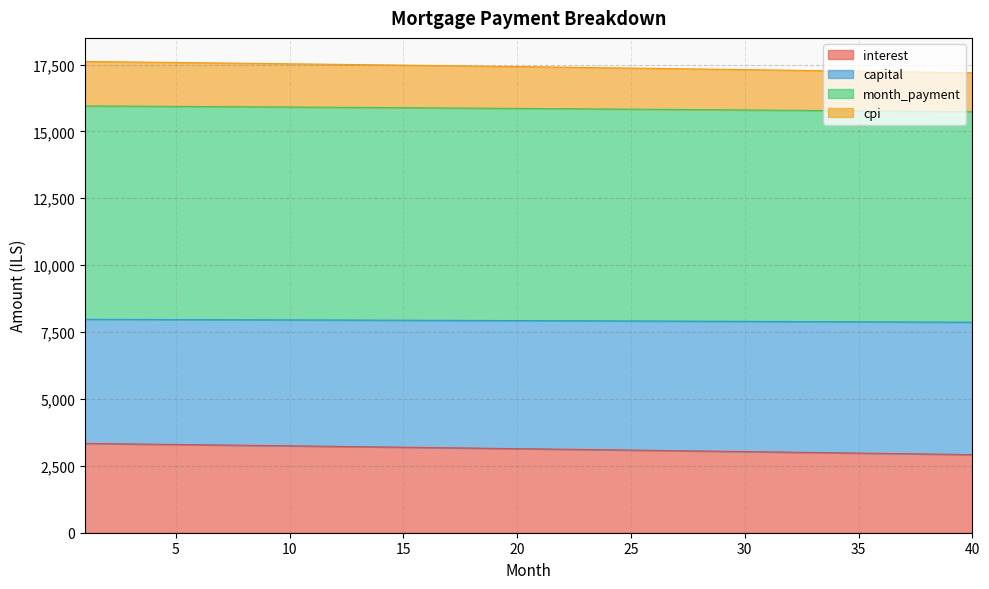

What is the spread (max minus min) of values at 17?

14279.8